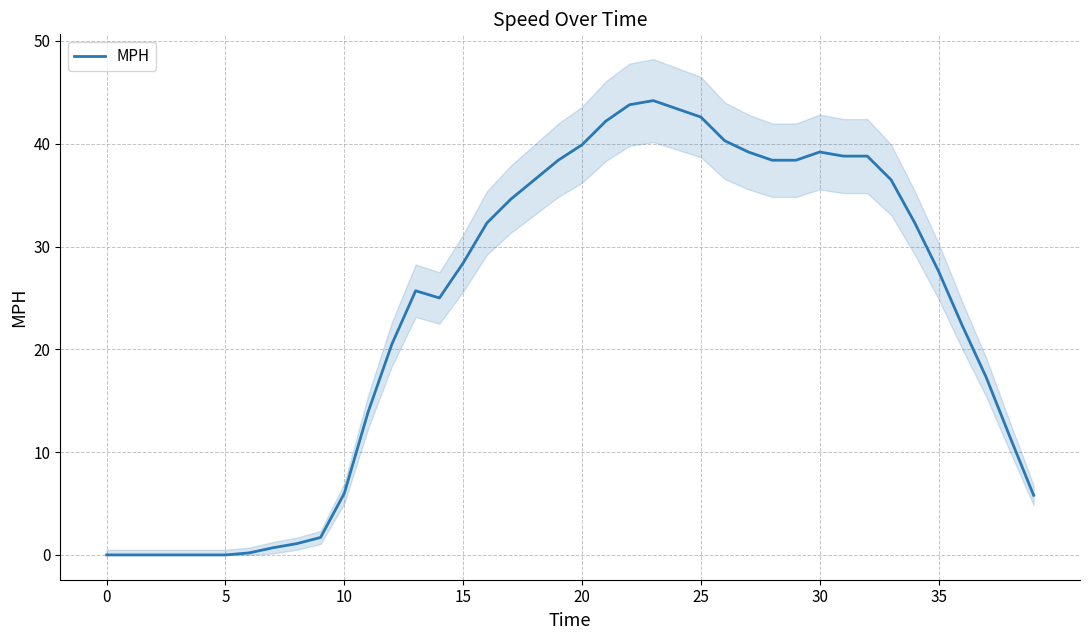

How many lines are shown in the chart?

1